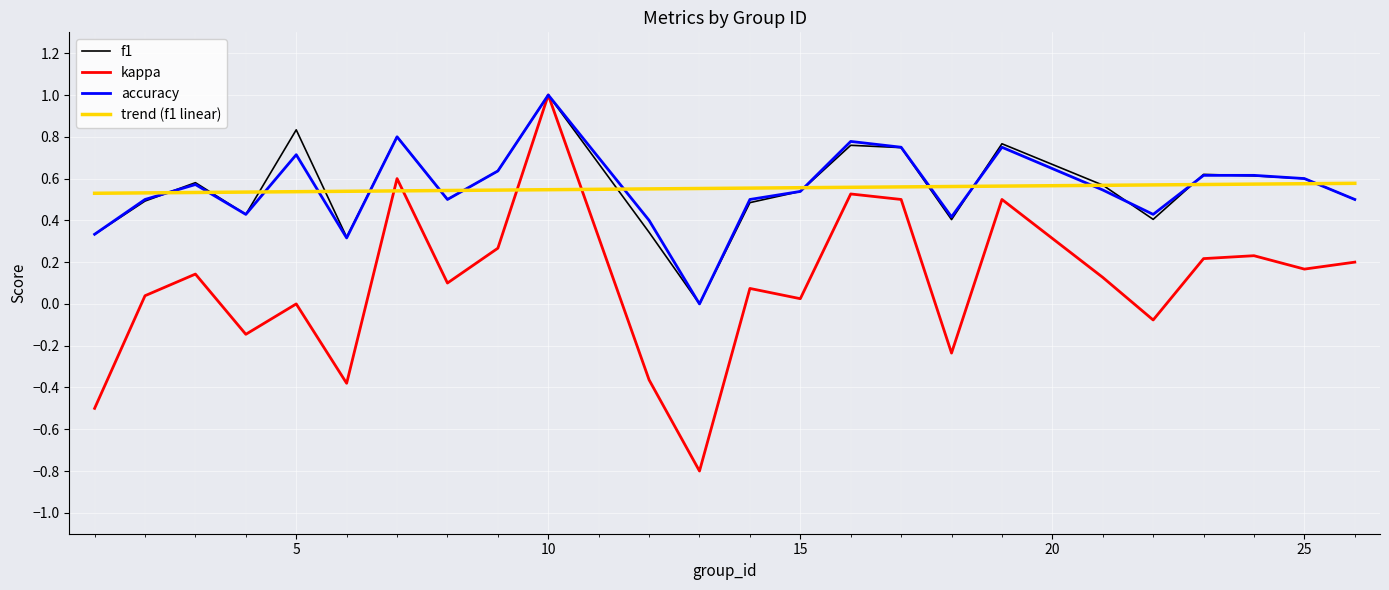

How many lines are shown in the chart?

3